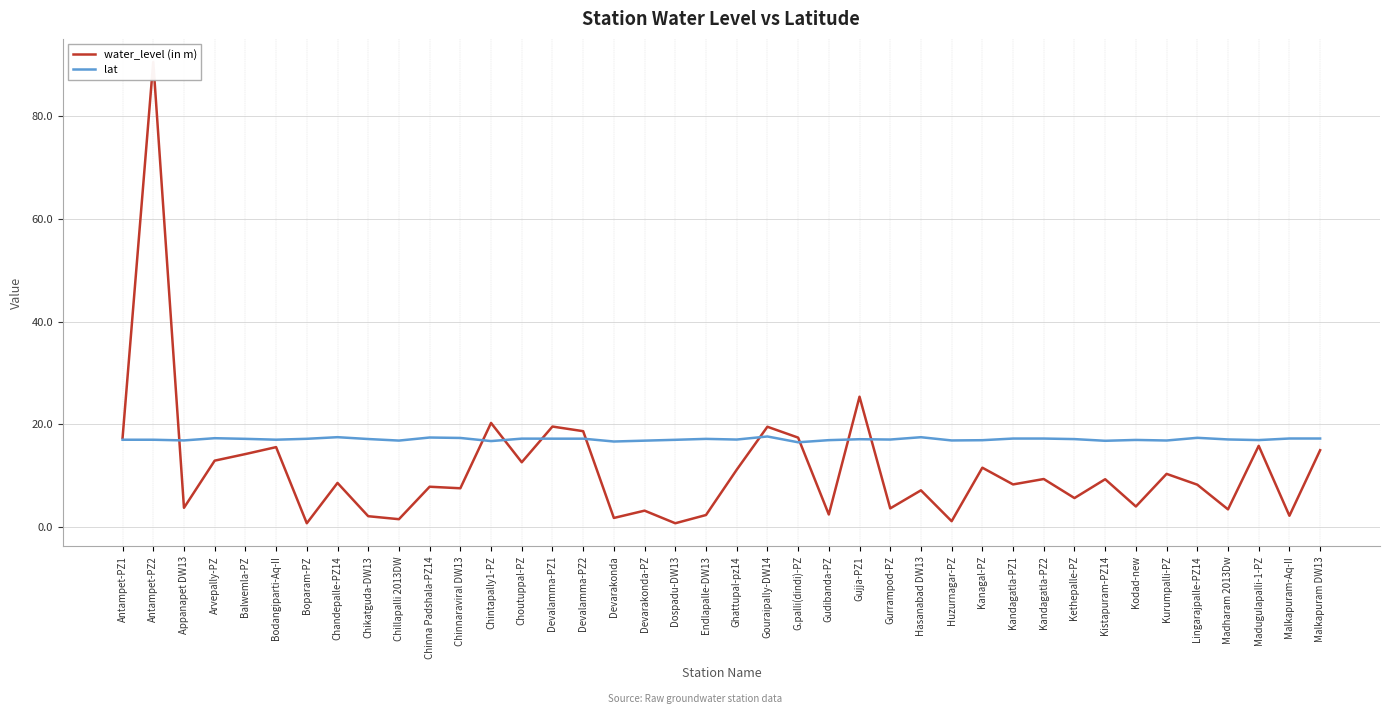

What is the label of the 33rd point from the left?

Kistapuram-PZ14